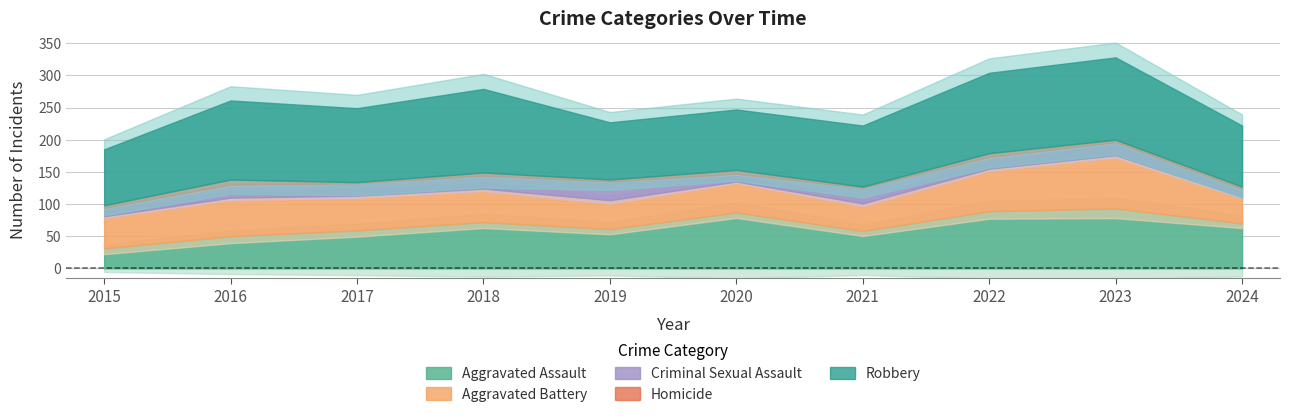

True or false: Robbery and Aggravated Assault cross at least once.

False